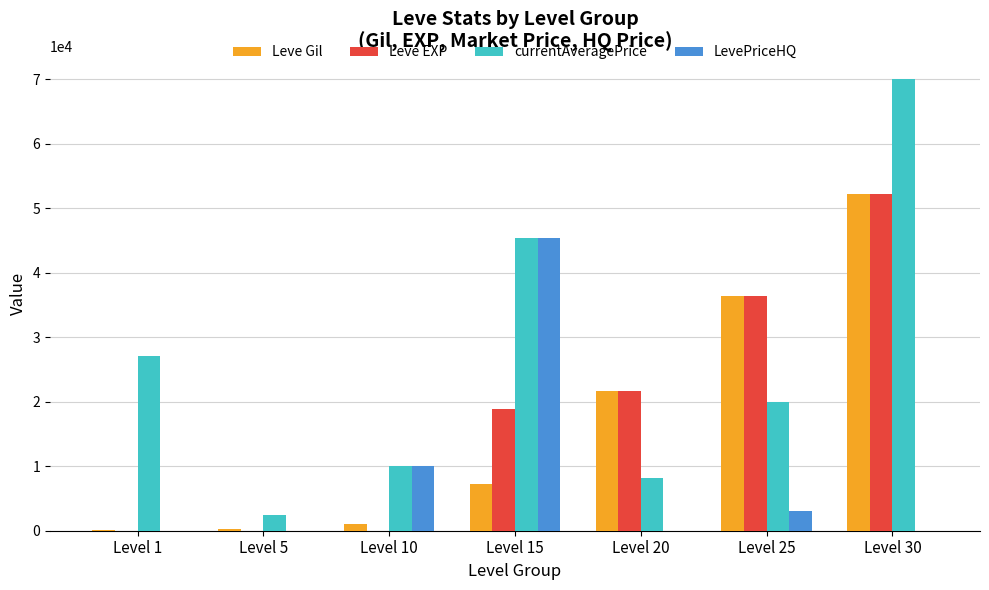

The currentAveragePrice series shows 2507 at Level 5. True or false?

True